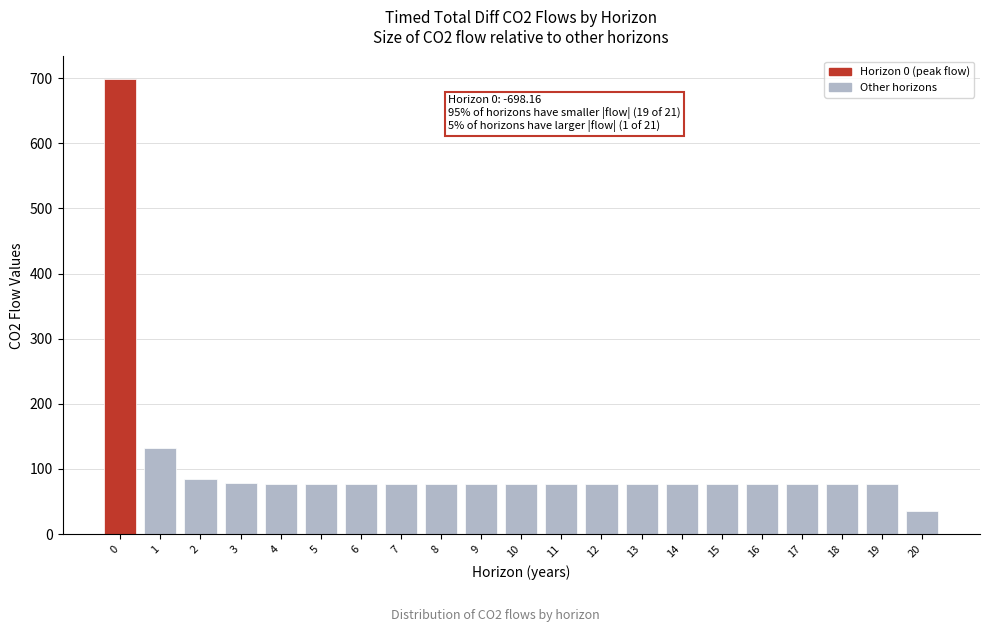

What is the sum of the values at 5 and 3?

155.6